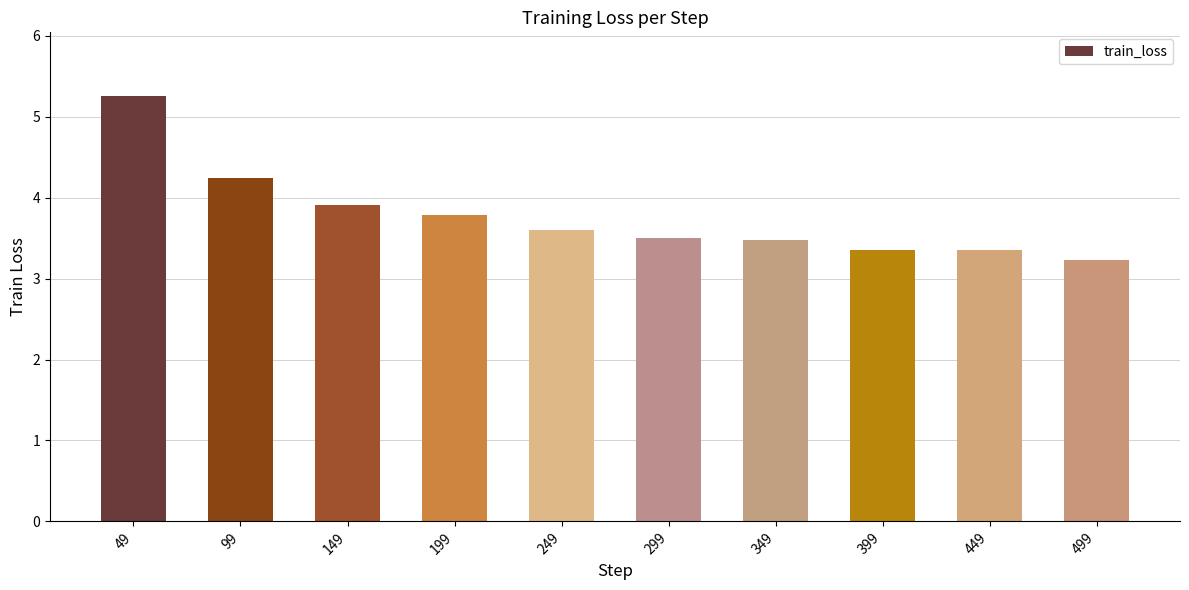

The chart shows a value of 4.2 at 99. True or false?

True